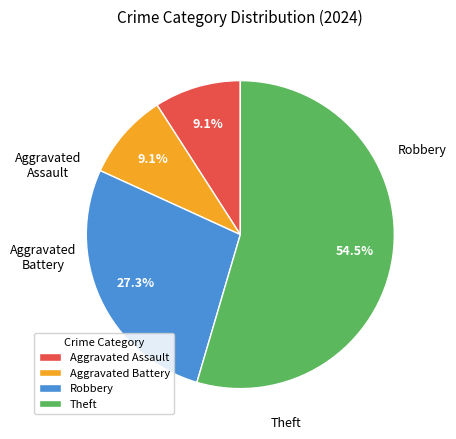

How many segments does this pie chart have?

4